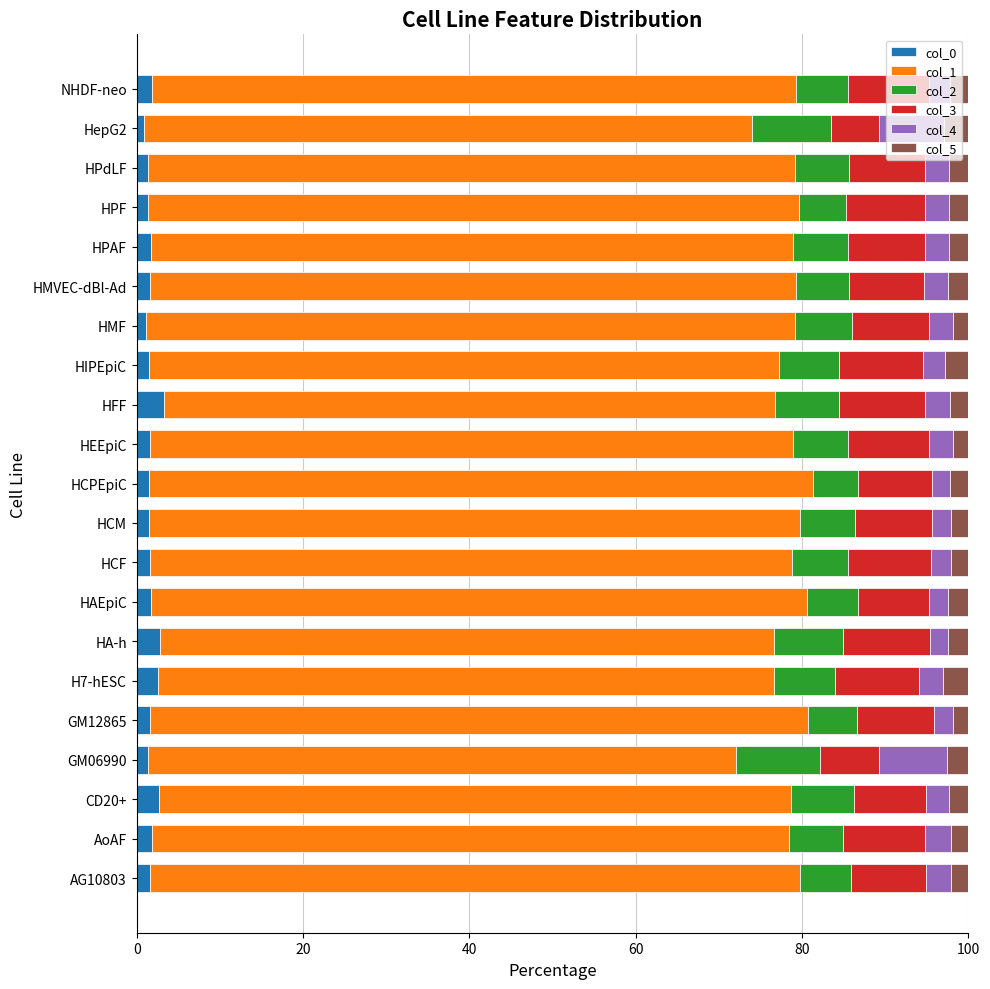

What is the highest value of the col_0 series?

3.2